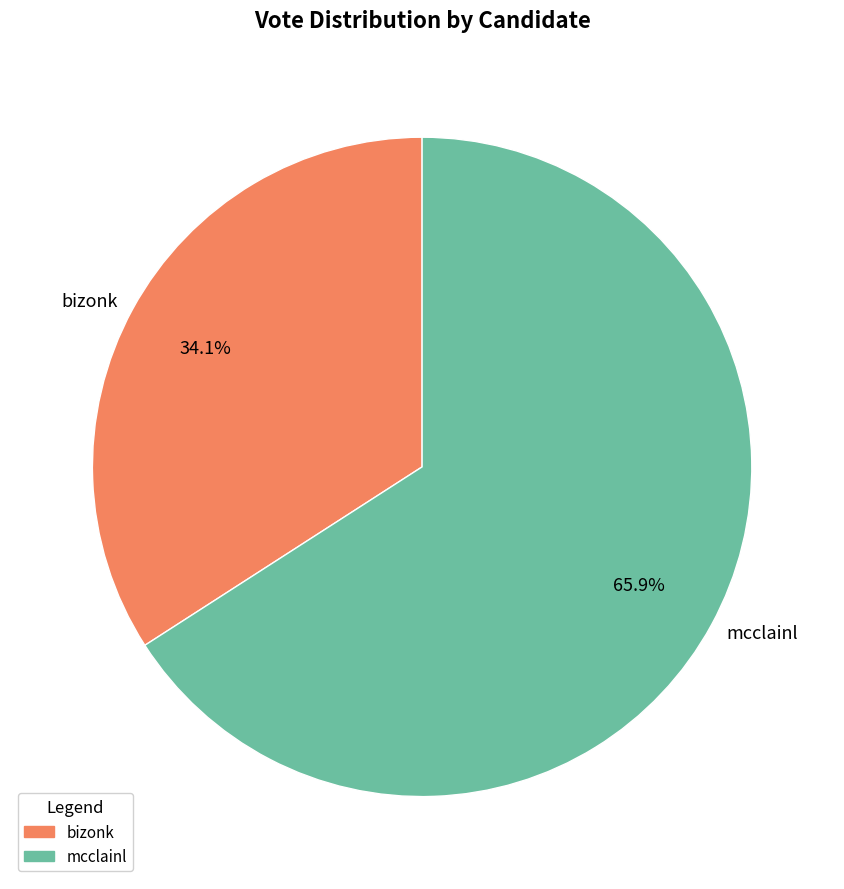

Between bizonk and mcclainl, which is larger?

mcclainl